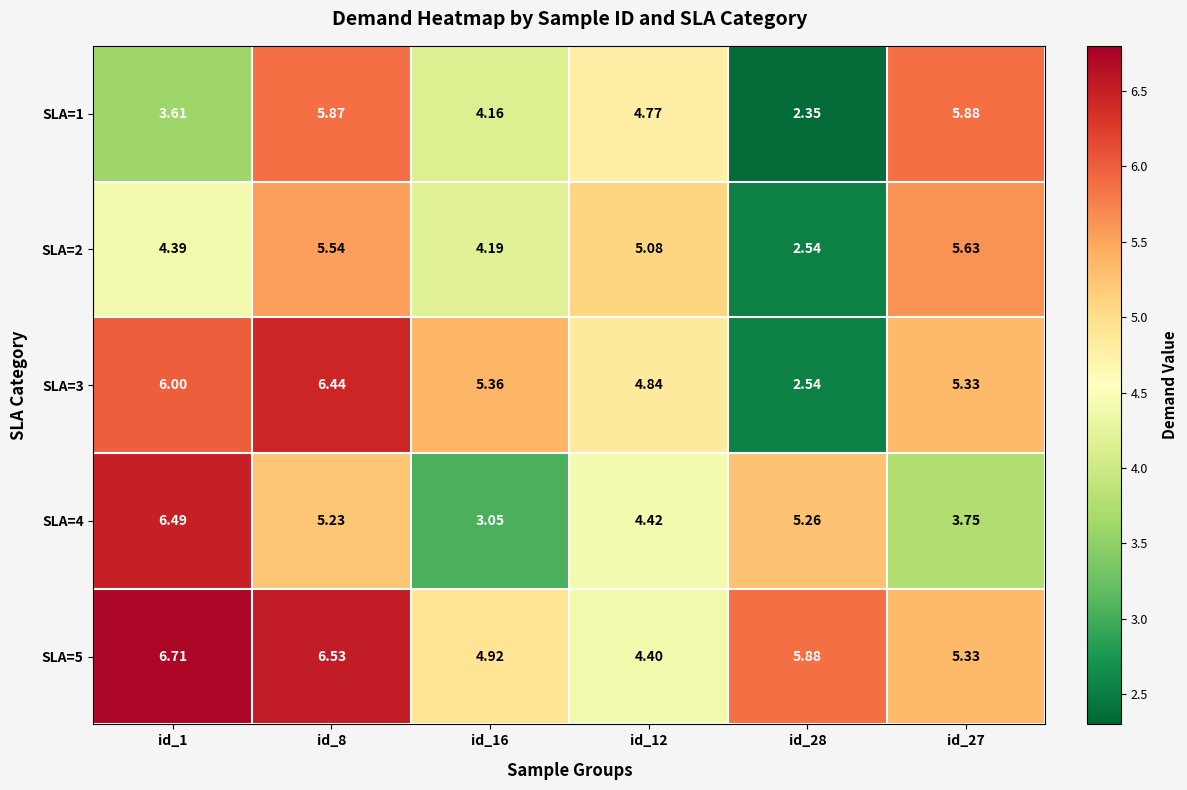

Is the value of SLA=3 at id_27 greater than the value of SLA=5 at id_12?

Yes